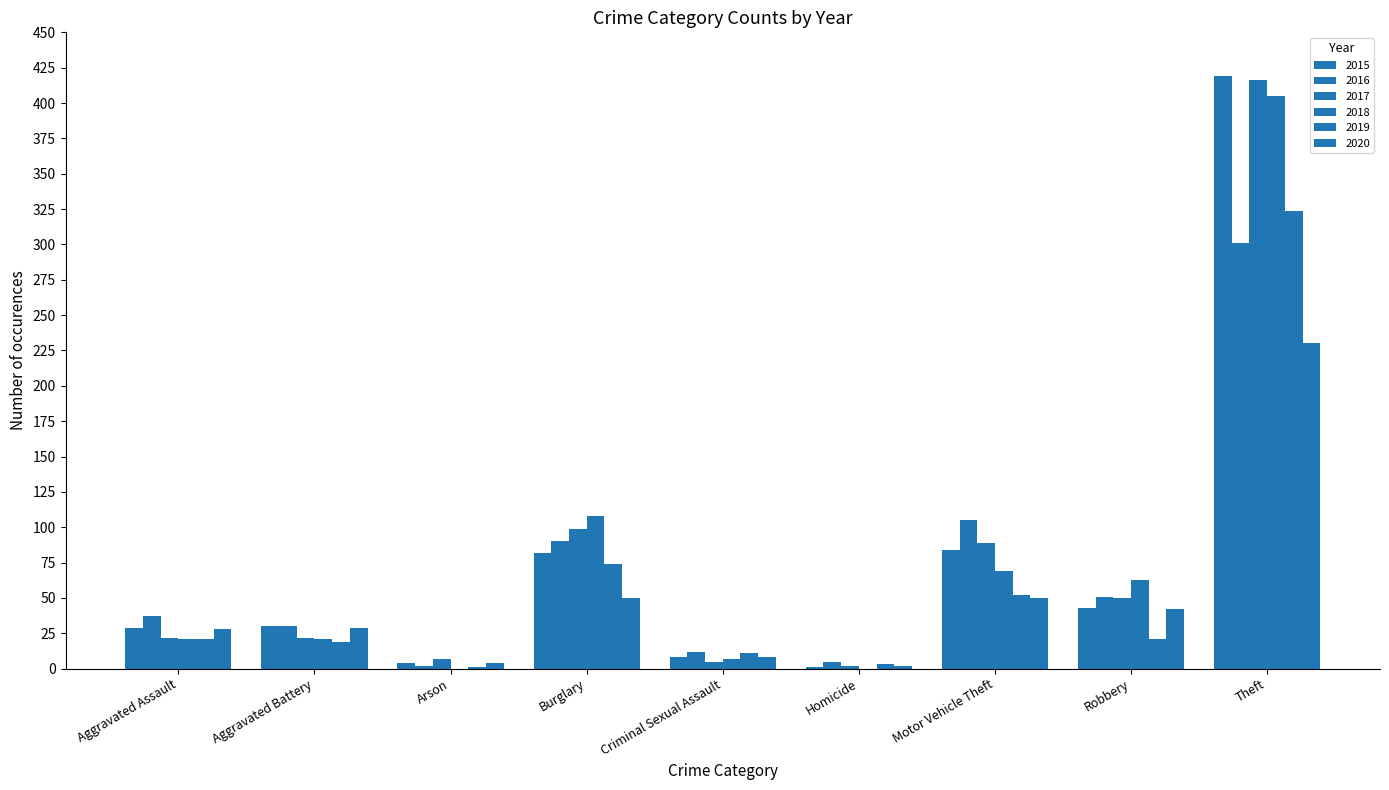

Are the bars horizontal?

No